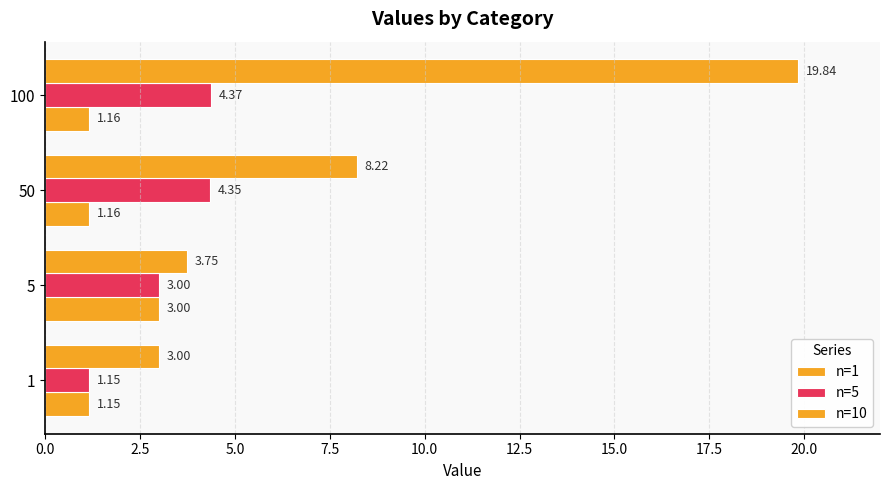

What is the difference between the second highest and second lowest values in the n=10 series?

4.5